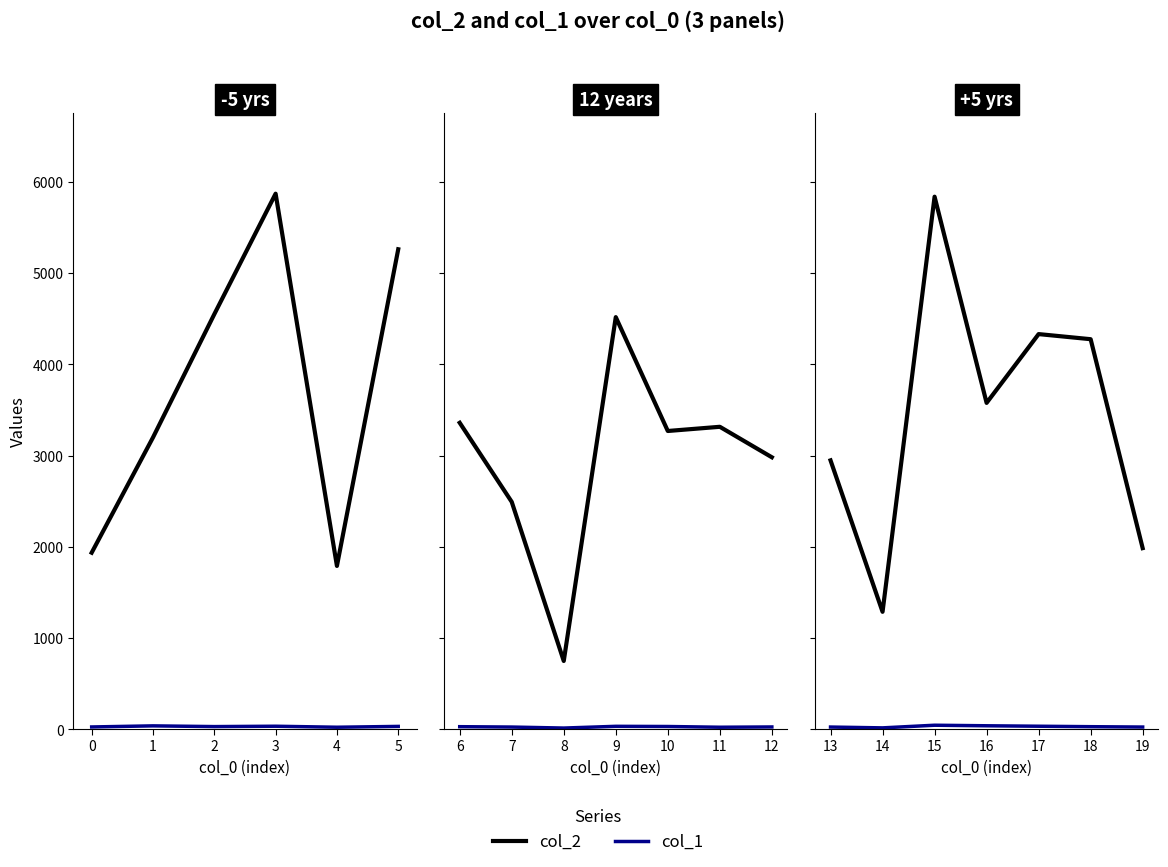

How many values in the col_2 series exceed 3578?

3